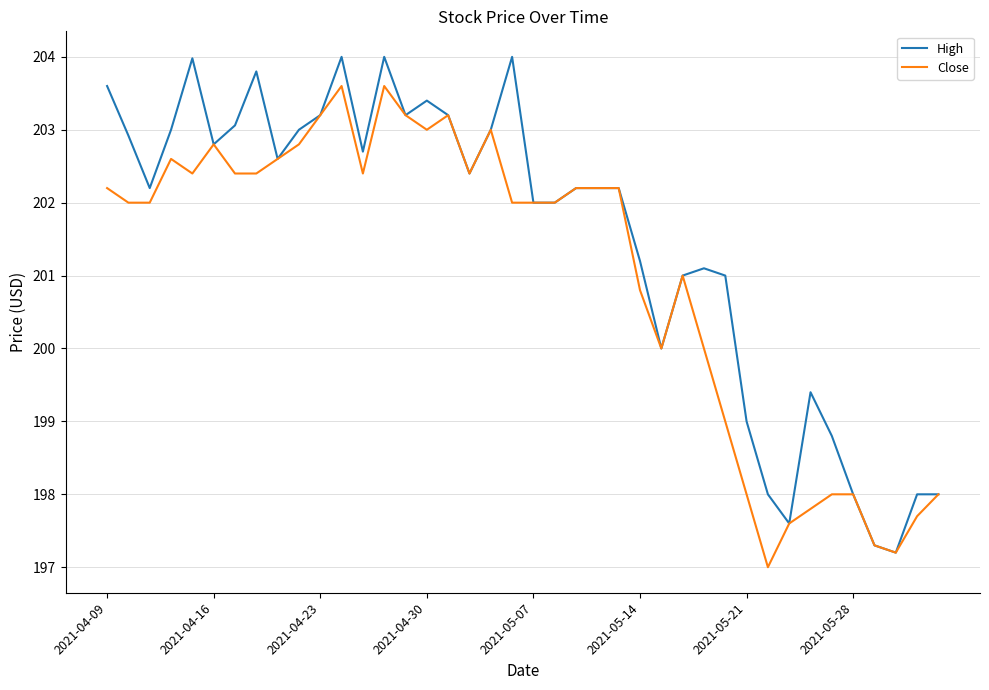

Which series has the largest total across all categories?

High